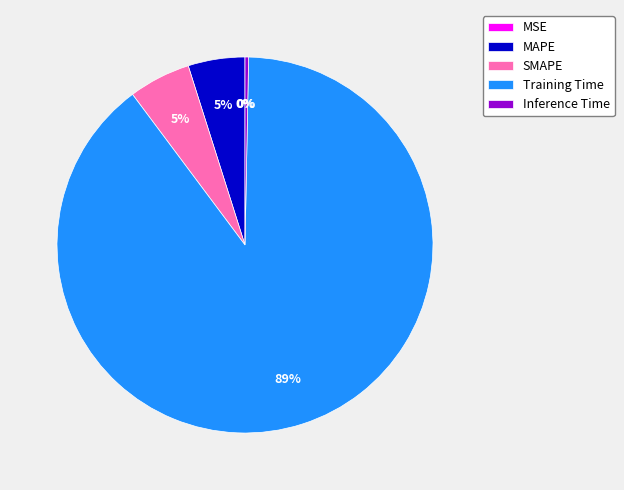

Between SMAPE and Inference Time, which is larger?

SMAPE